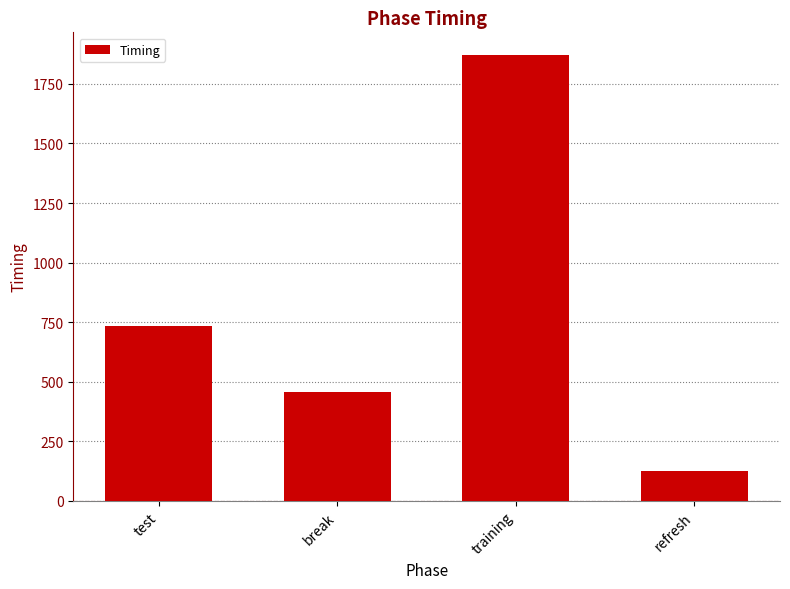

At which label does the data first exceed 732?

test